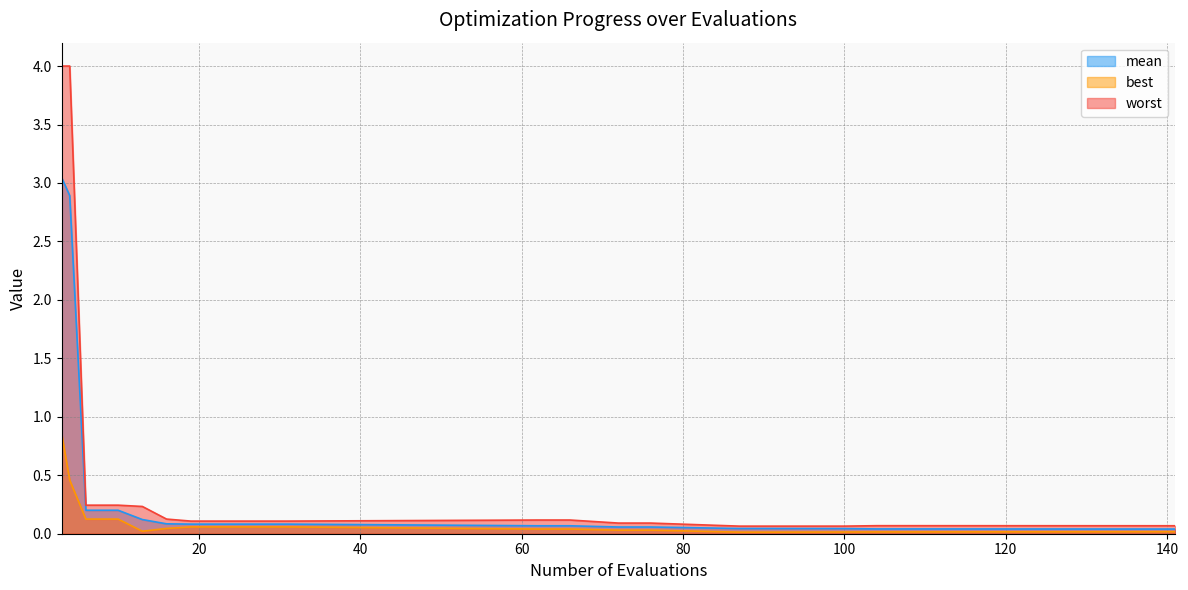

What is the sum of all mean values?

7.4